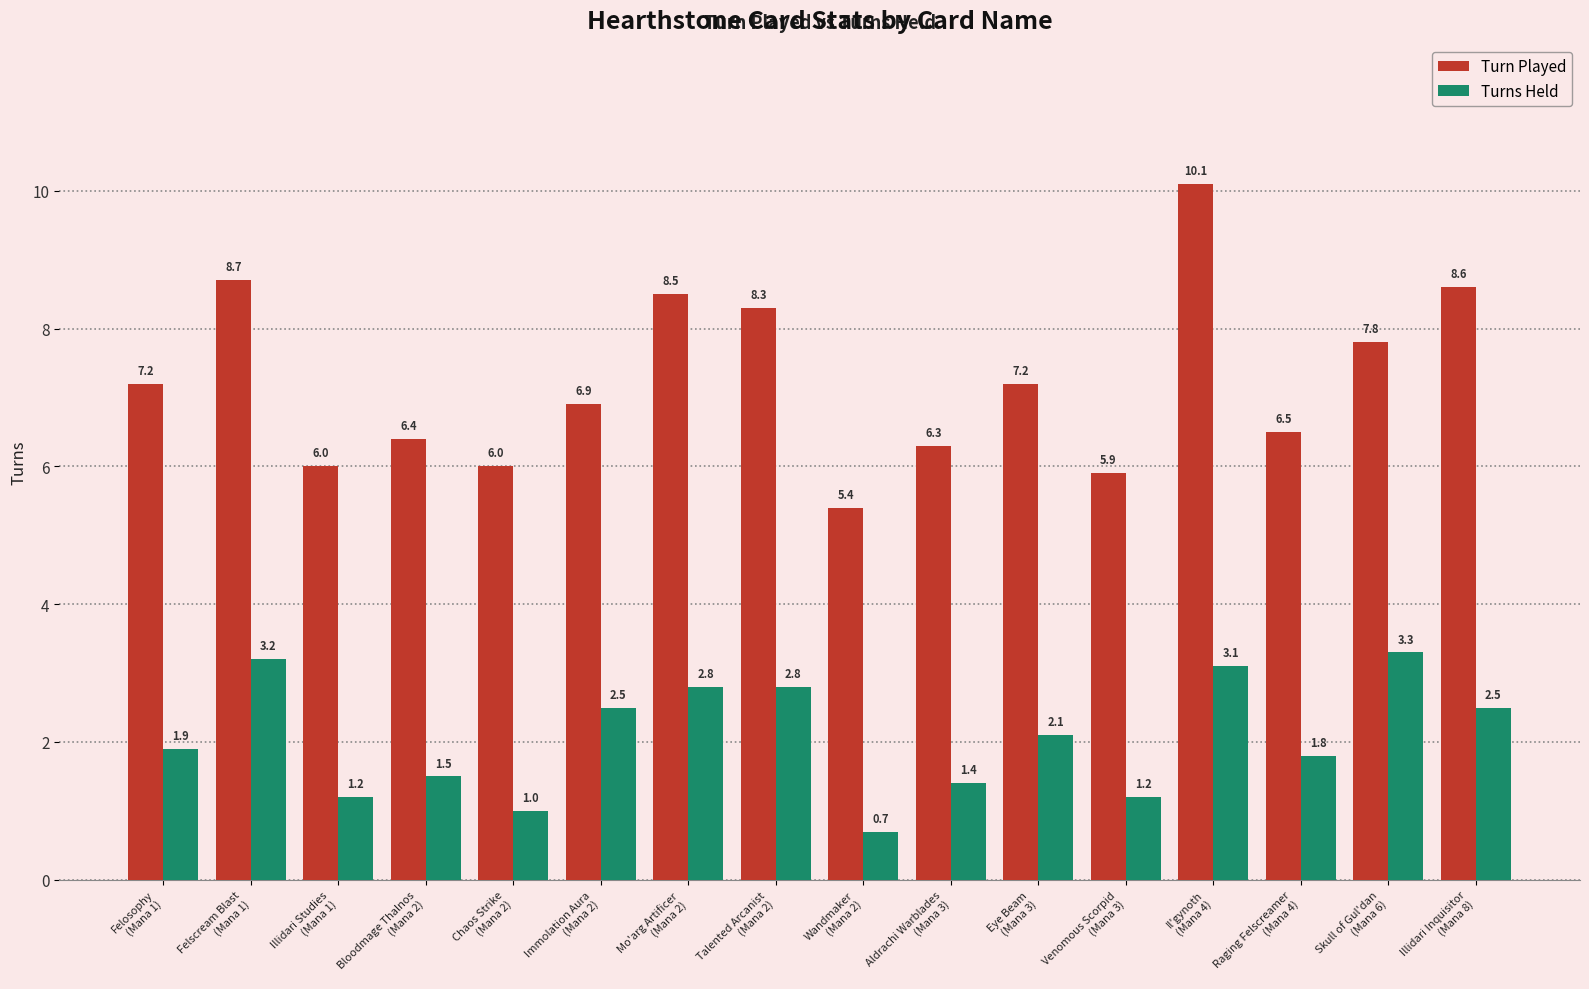

What is the sum of the Turn Played values at Skull of Gul'dan
(Mana 6) and Il'gynoth
(Mana 4)?

17.9